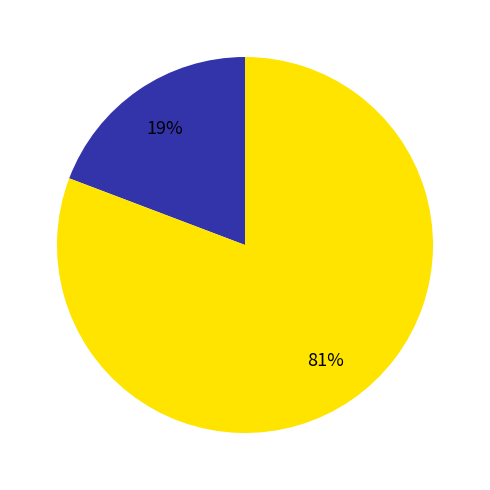

Does any single category account for the majority?

Yes